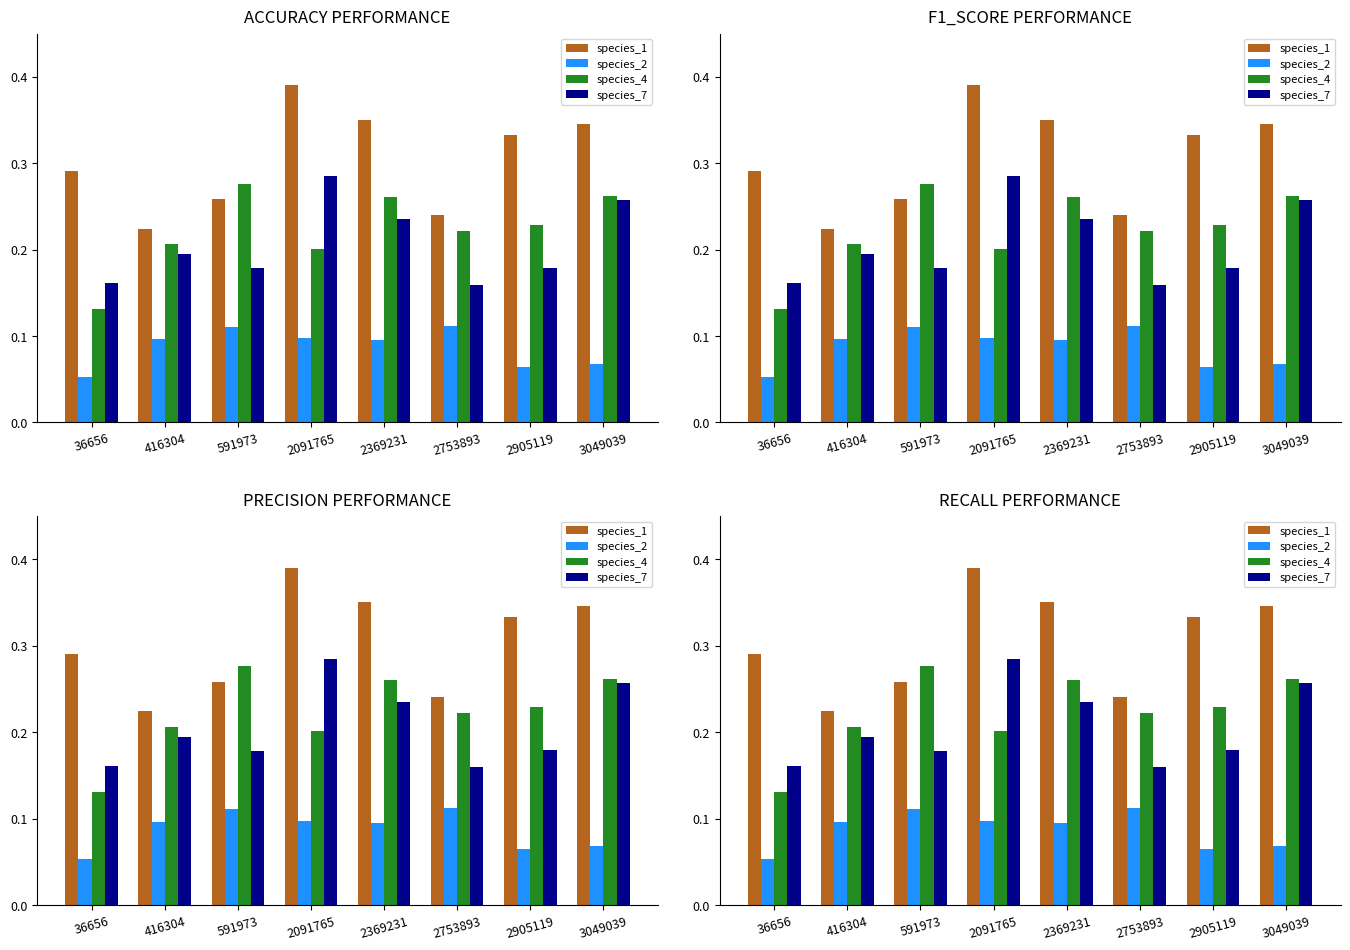

What is the minimum value for species_4?

0.1